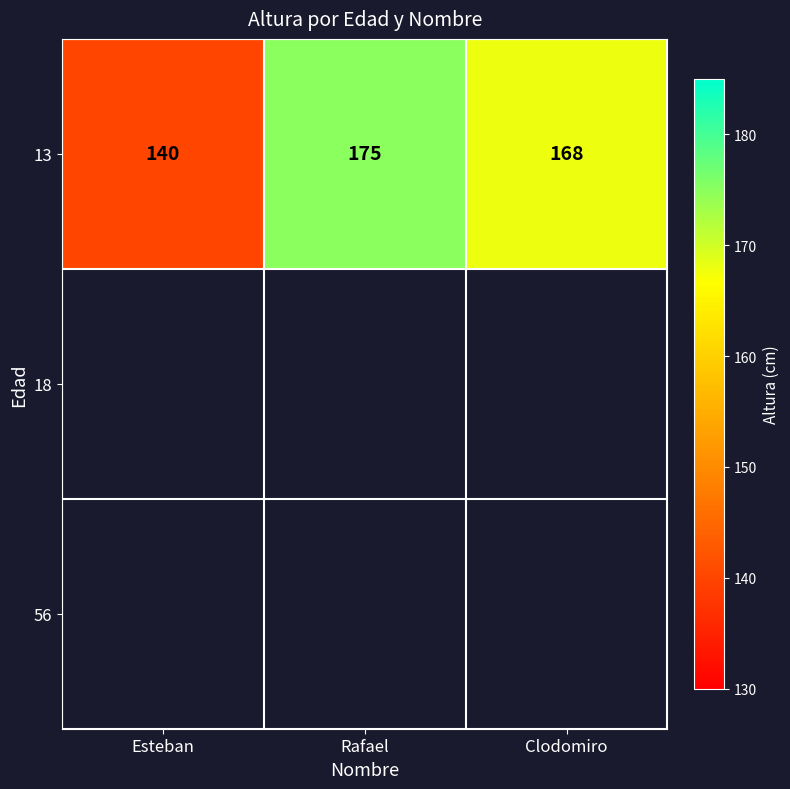

Reading left to right, extract all data points from this chart.

140	175	168